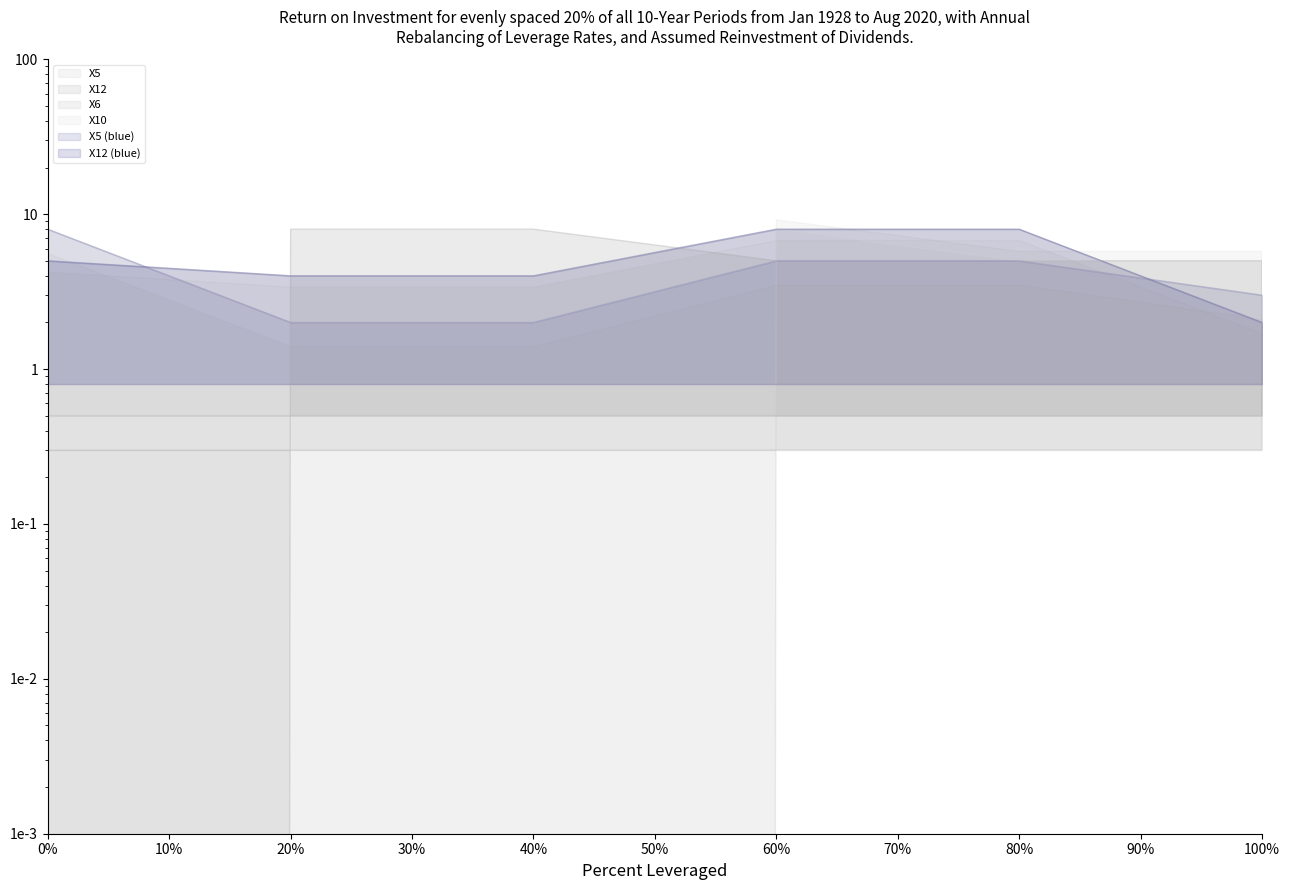

Does the chart display data point markers on the line(s)?

No